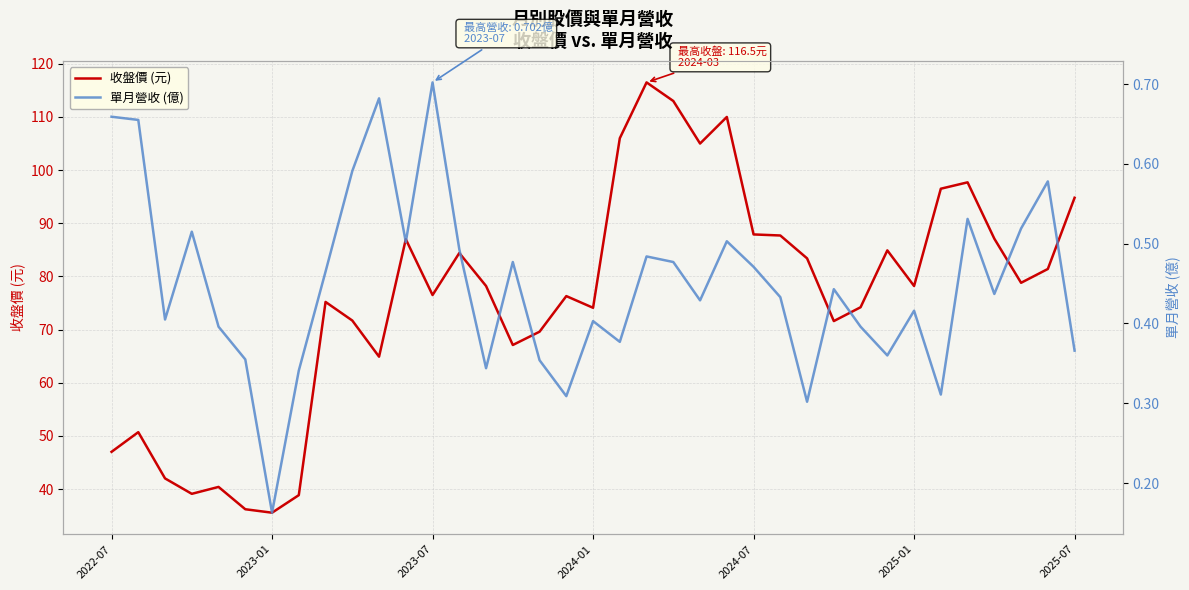

True or false: 單月營收 (億) and 收盤價 (元) cross at least once.

False